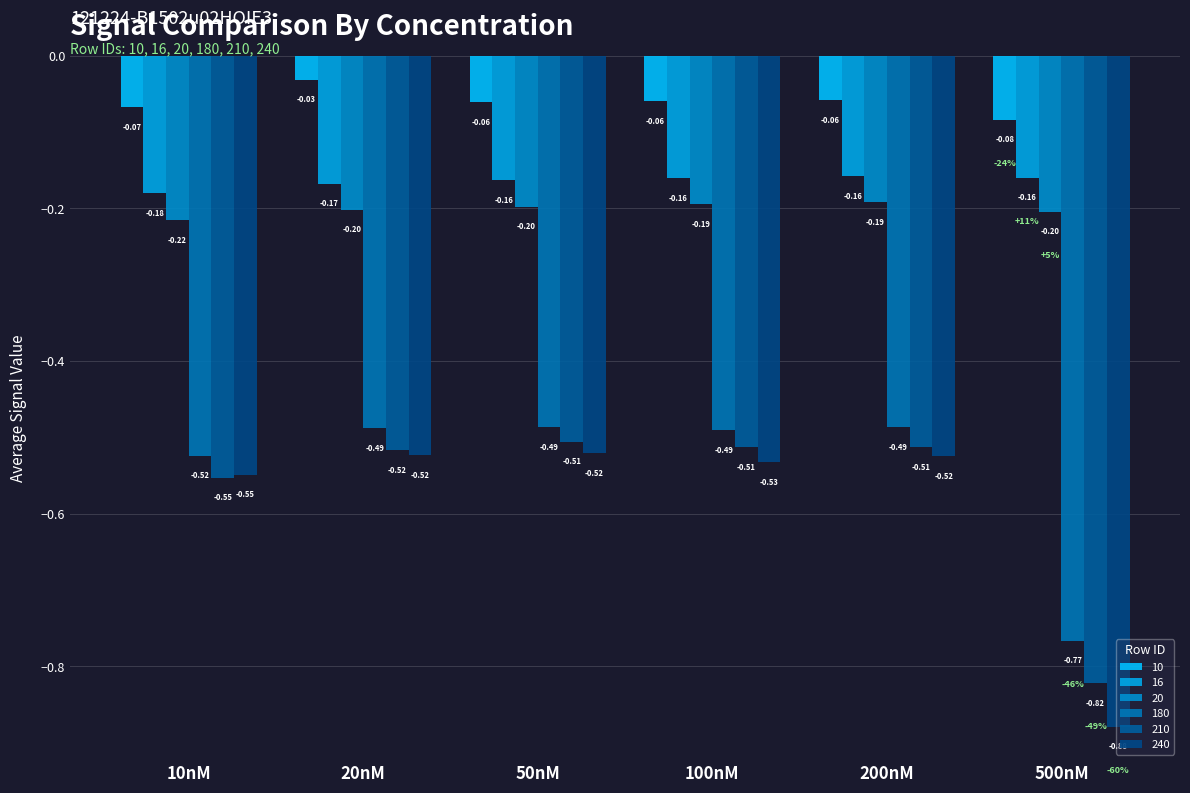

Are the bars horizontal?

No